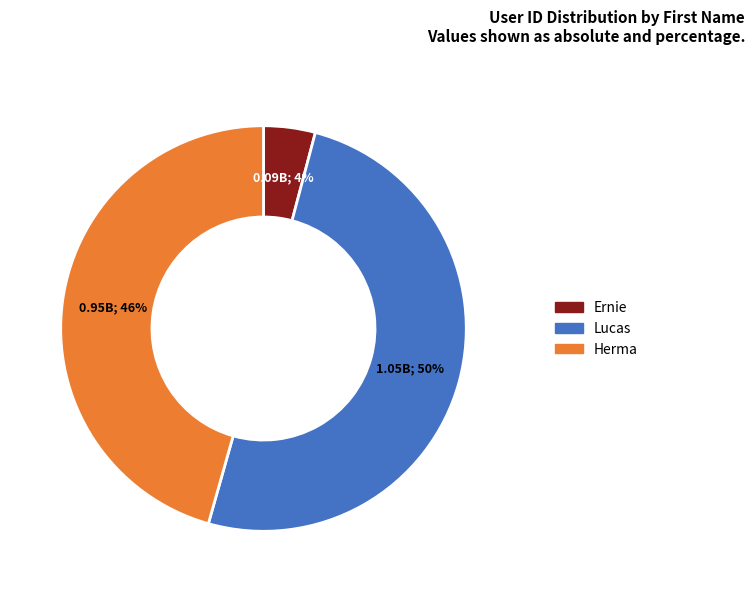

How many slices are in this pie chart?

3